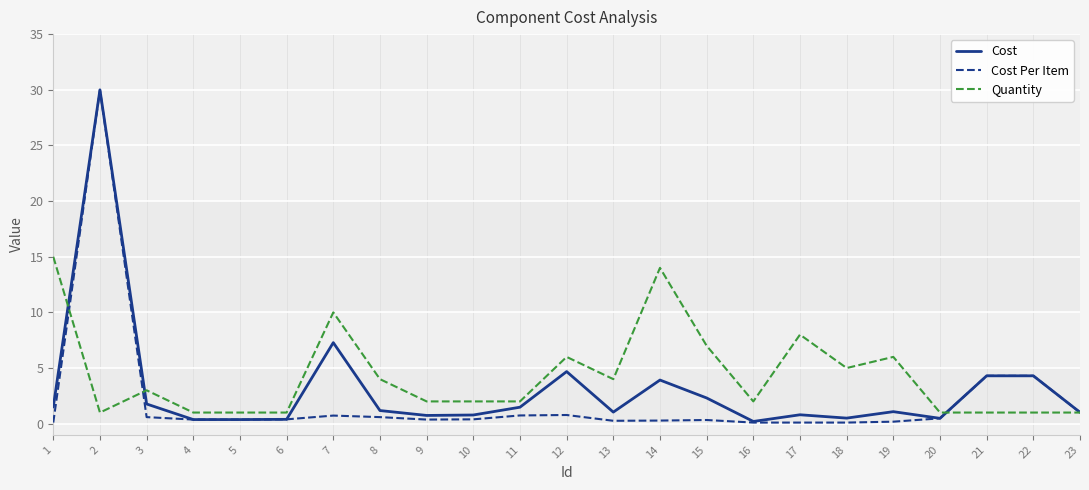

Which series has the largest total across all categories?

Quantity